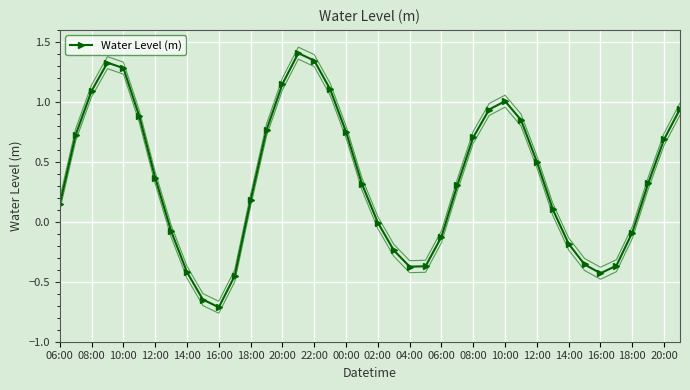

How many negative values are there?

15